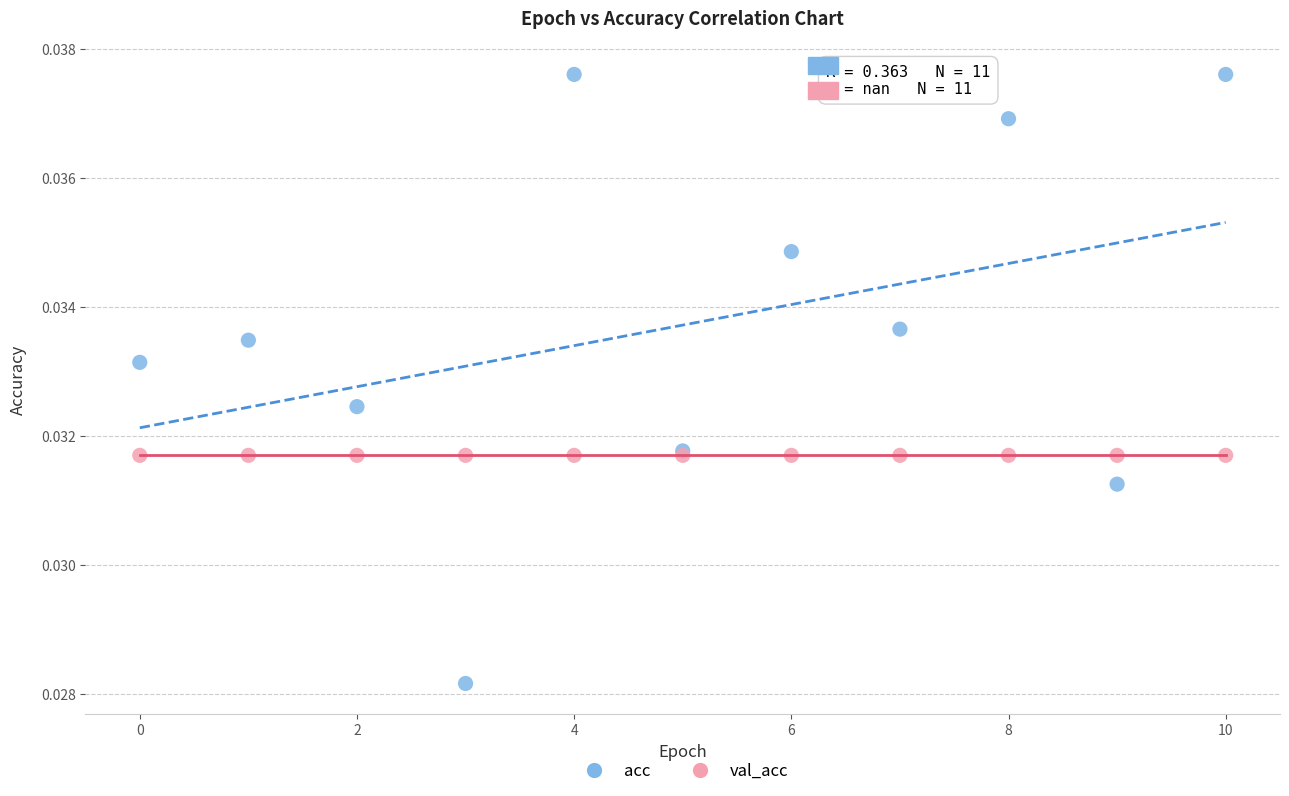

Which series reaches the maximum Y coordinate?

acc